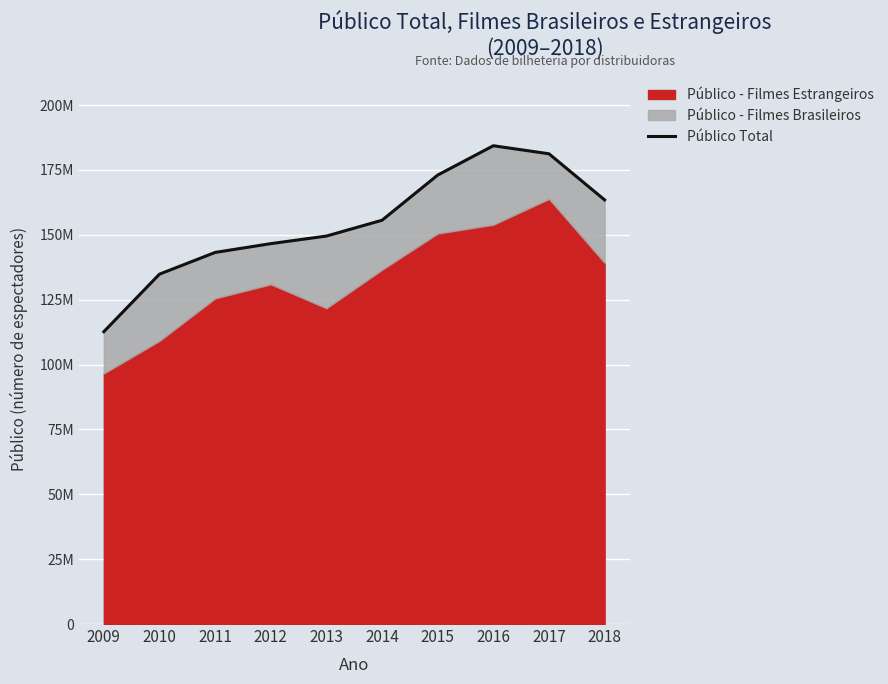

Reading left to right, what are all the values shown in this chart?

112670935	134836791	143206574	146598376	149518269	155612992	173022827	184327360	181226407	163454506